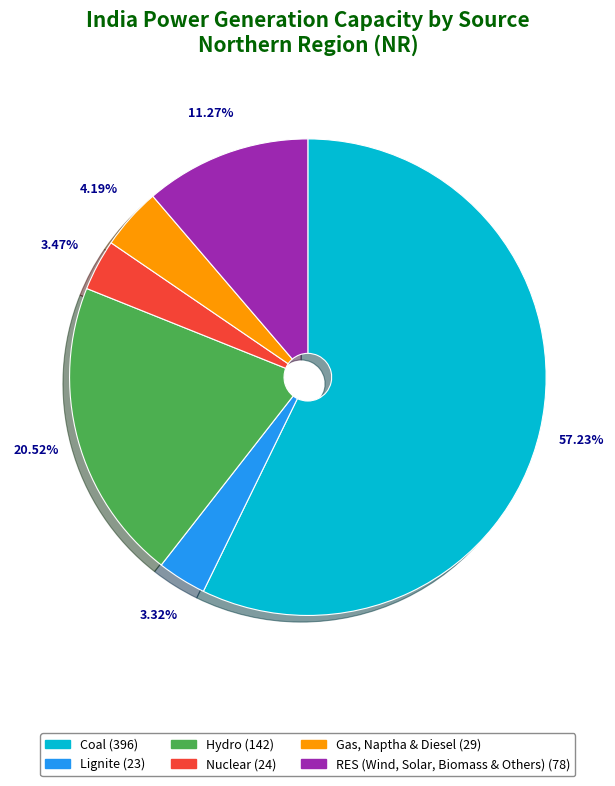

What percentage do Lignite and RES (Wind, Solar, Biomass & Others) together represent?

14.6%